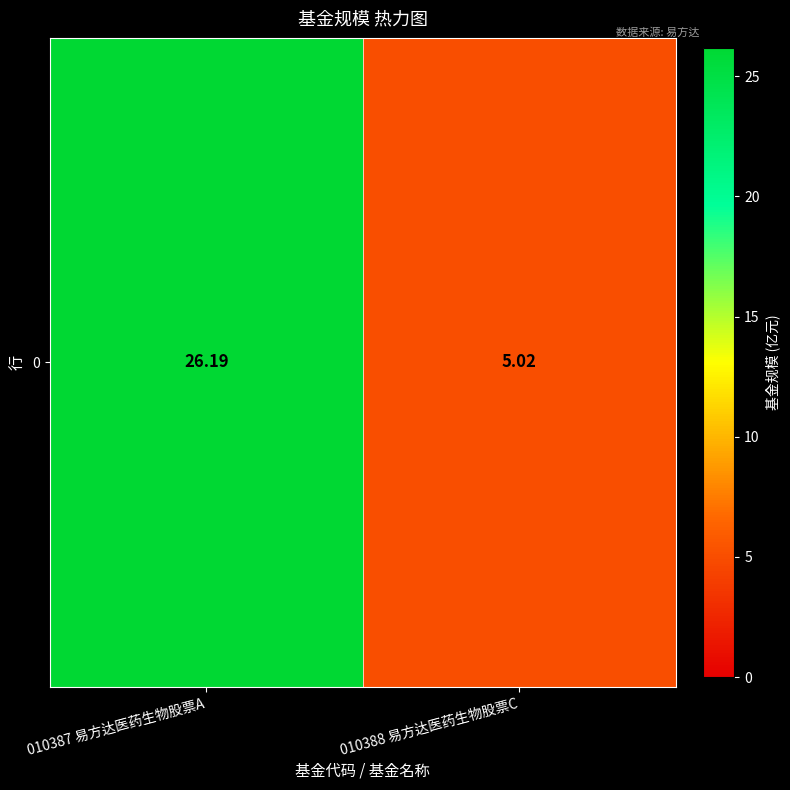

Is it true that the value at 010387 易方达医药生物股票A is 26.2?

True